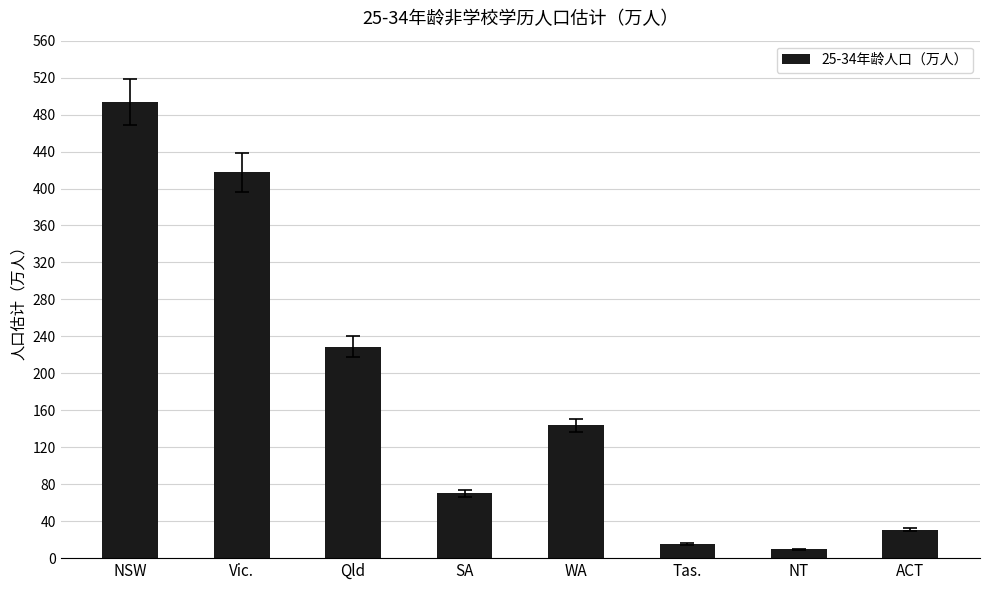

Reading left to right, transcribe all the data shown in this chart.

NSW=493.5	Vic.=417.4	Qld=228.7	SA=70.0	WA=143.7	Tas.=15.4	NT=9.8	ACT=30.7